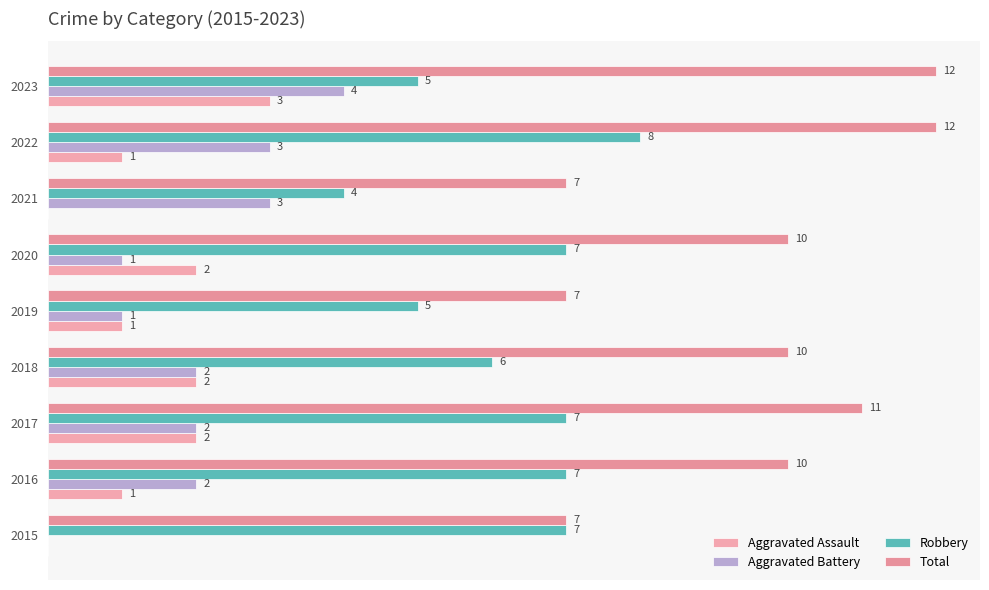

What is the value of the Total bar at the 1st from the left?

7